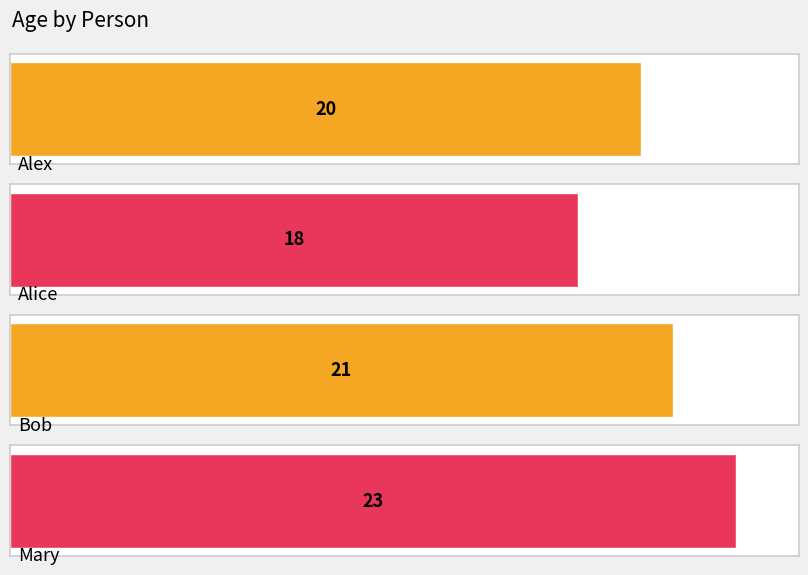

What position from the left is Mary?

4